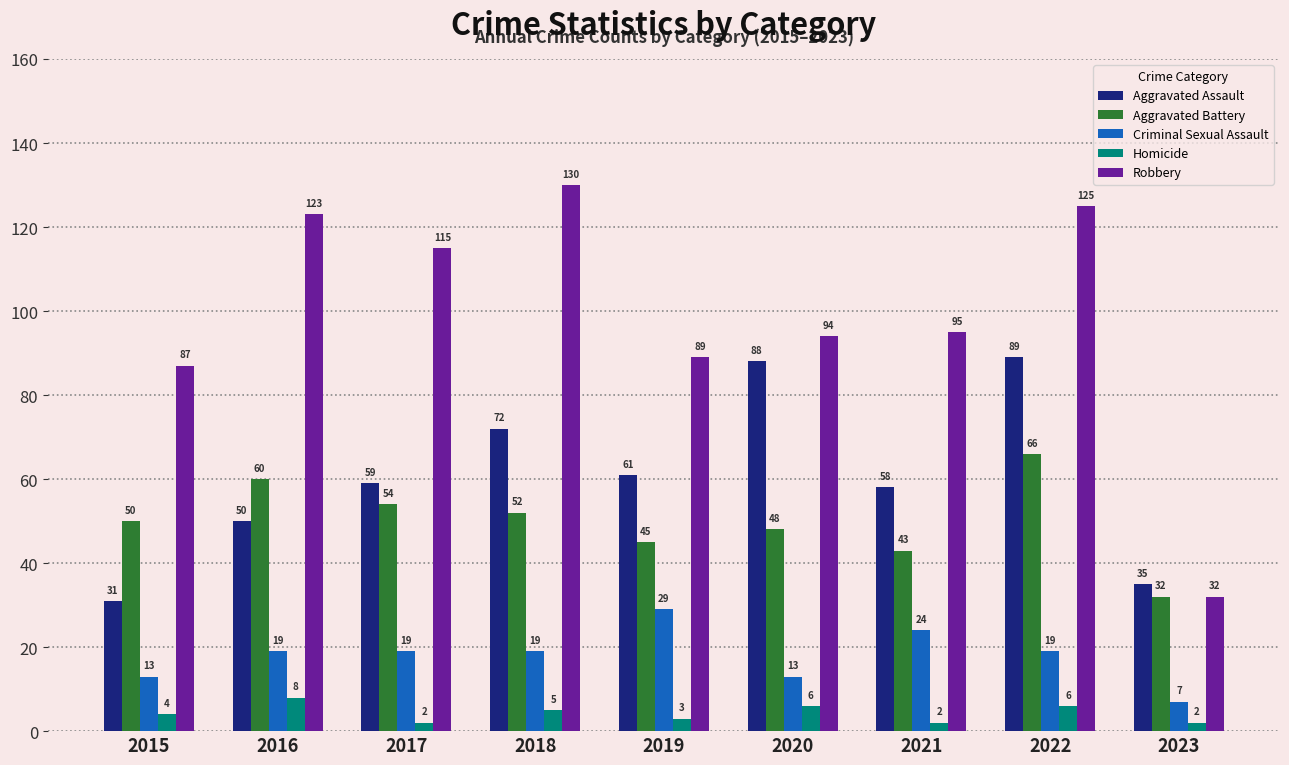

Where does the Robbery series first go above 95?

2016